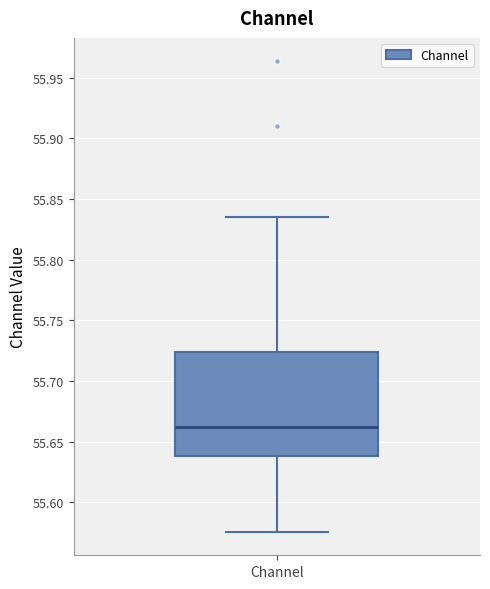

Read this box plot against the y-axis: the position of the median line, the range covered by the box, and the ends of both whiskers. The values are not printed on the chart, so give them approximately, as read against the axis.

median 55.660, box 55.640 to 55.725, whiskers 55.575 to 55.835